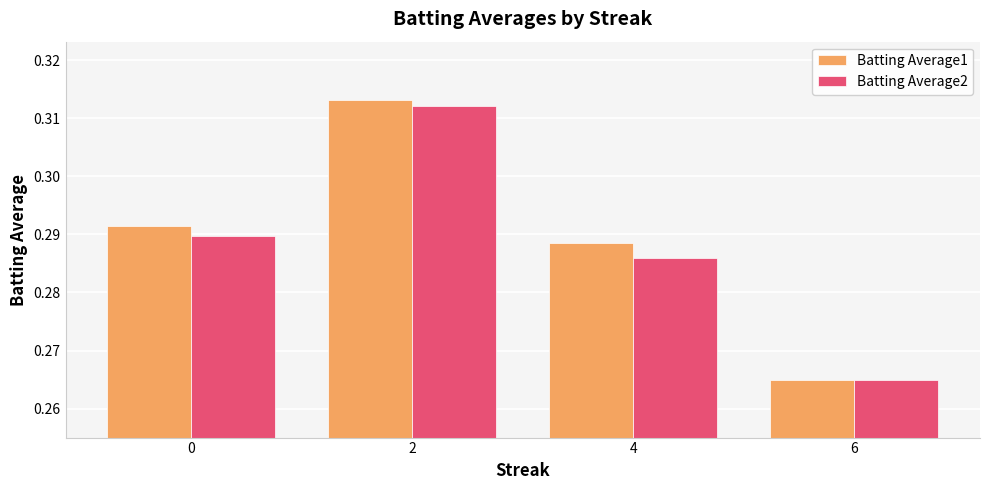

Which series has the largest range (max minus min)?

Batting Average1